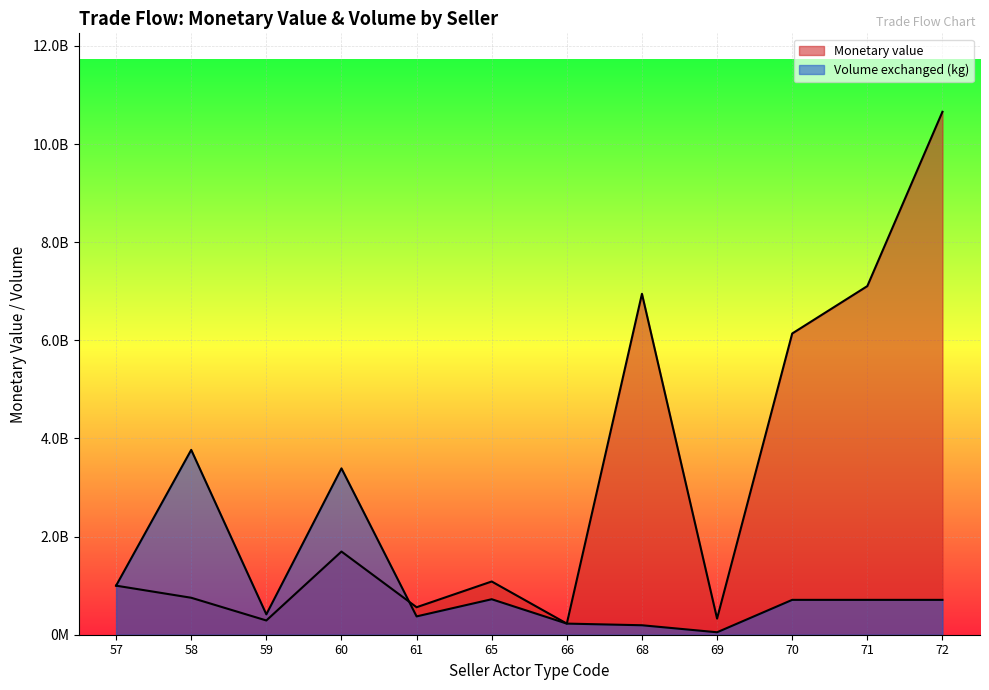

What is the total value across all series at 60?

5086125000